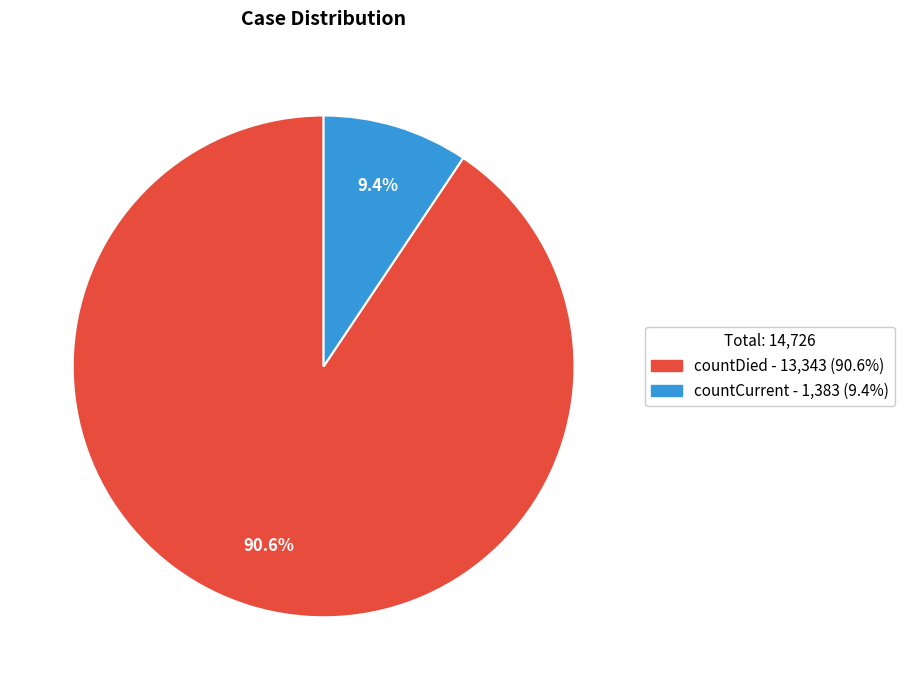

What is the largest slice in the pie chart?

countDied